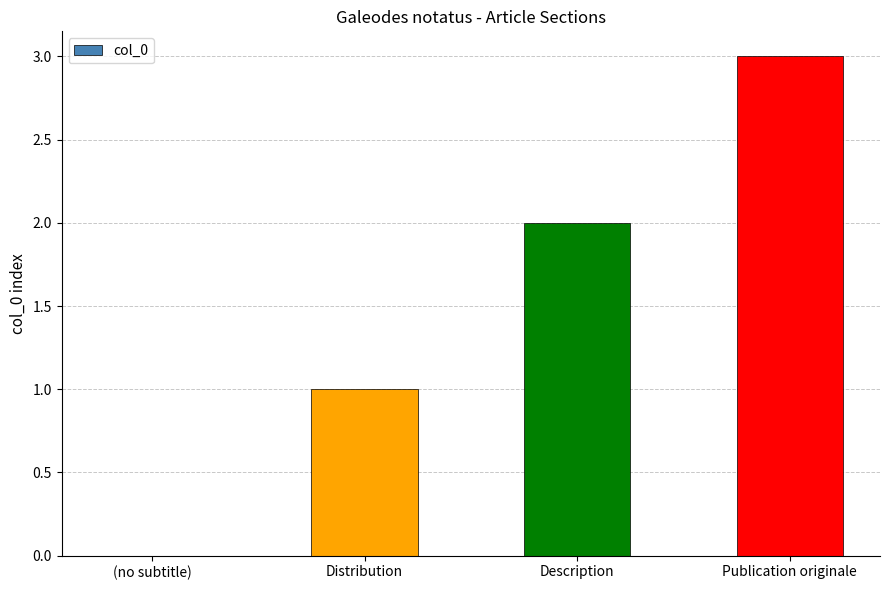

True or false: the data shows 2 at Description.

True